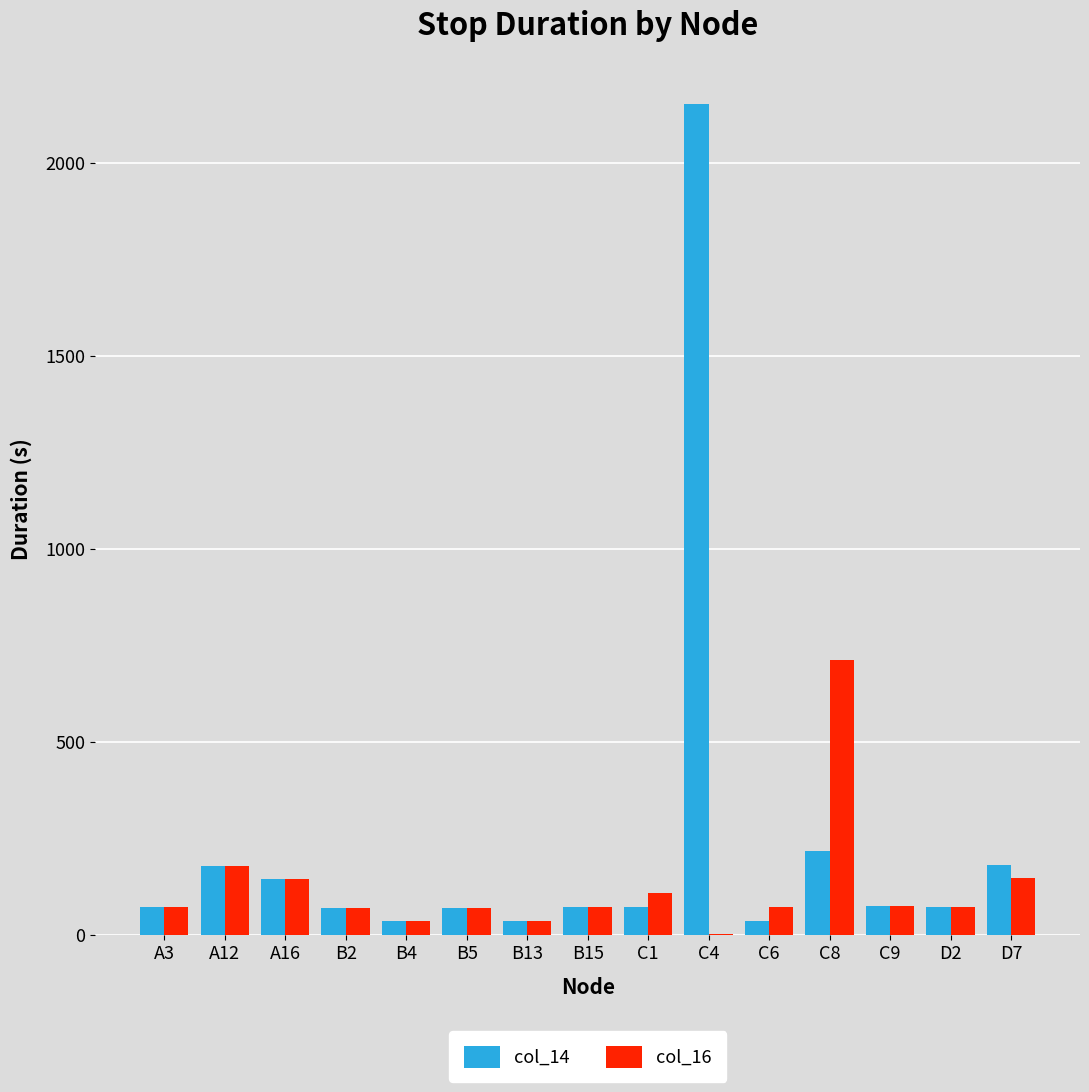

Between C8 and D2, which series saw the biggest shift?

col_16